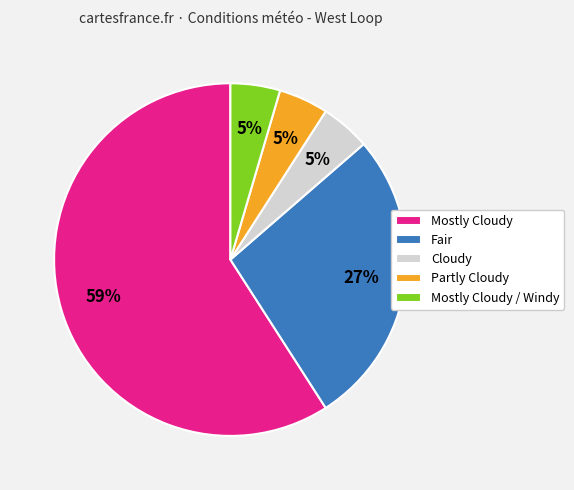

How many segments does this pie chart have?

5